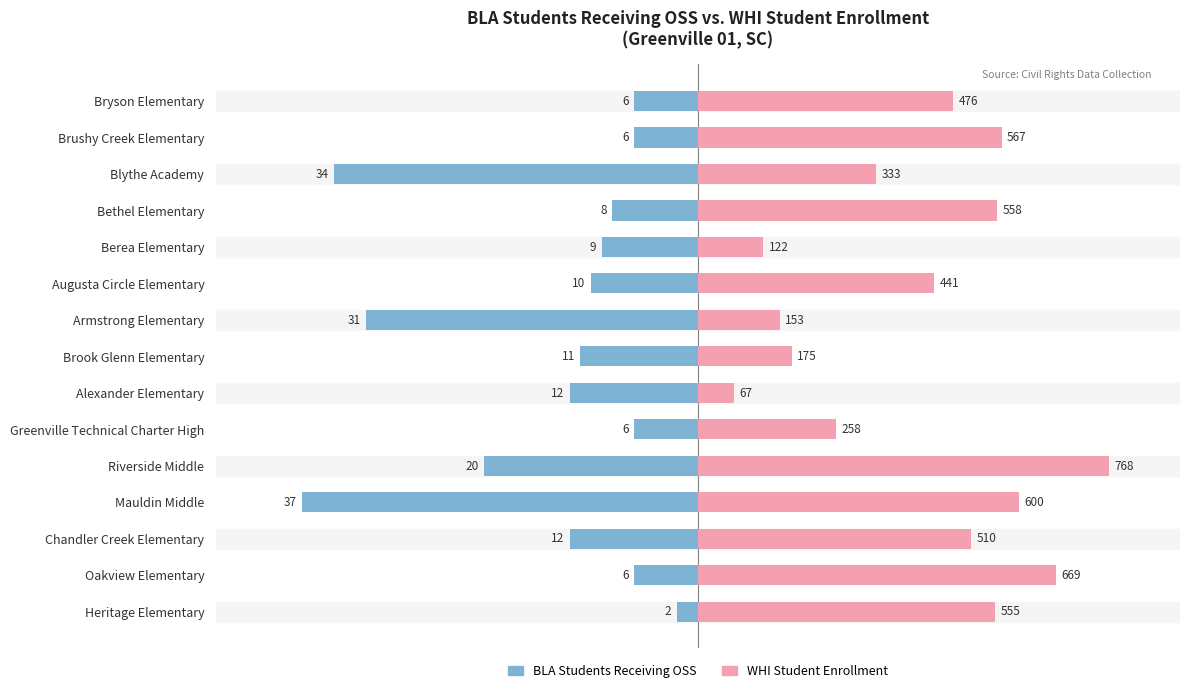

The value of WHI Enrollment (scaled) at Armstrong Elementary is 10.6. True or false?

False